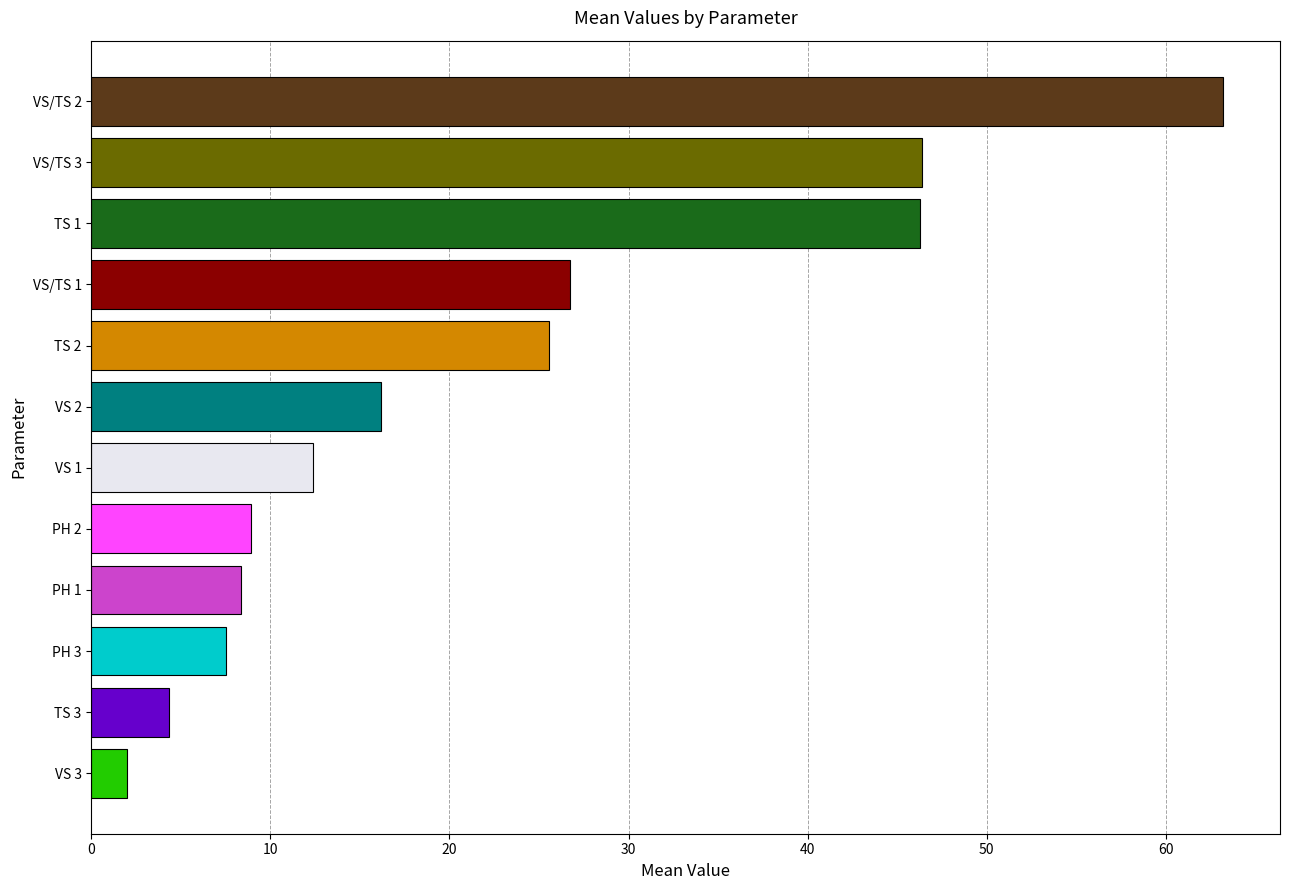

Count the number of data series in this chart.

1